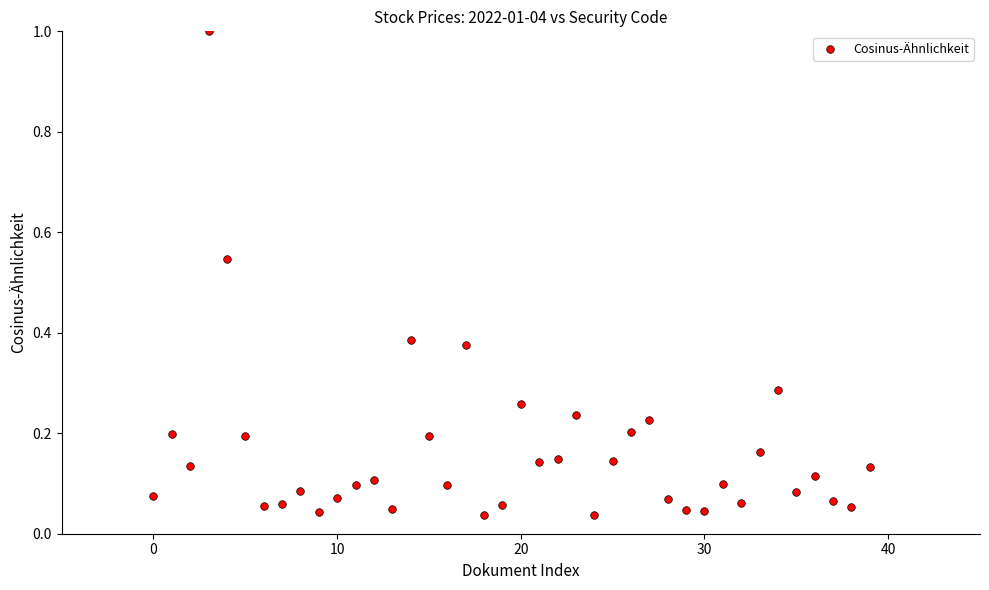

How many data points are displayed?

40